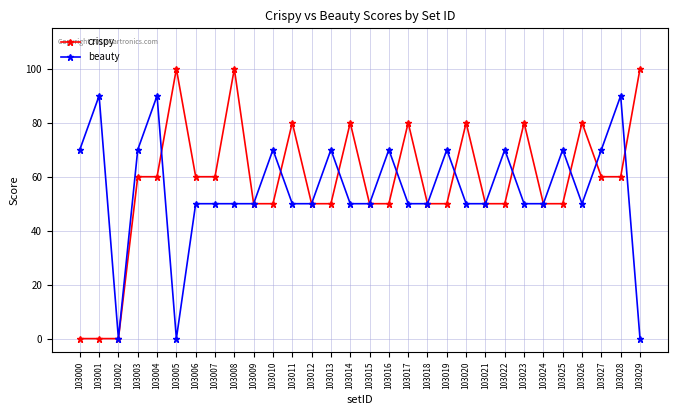

At how many categories does at least one series exceed 47?

29